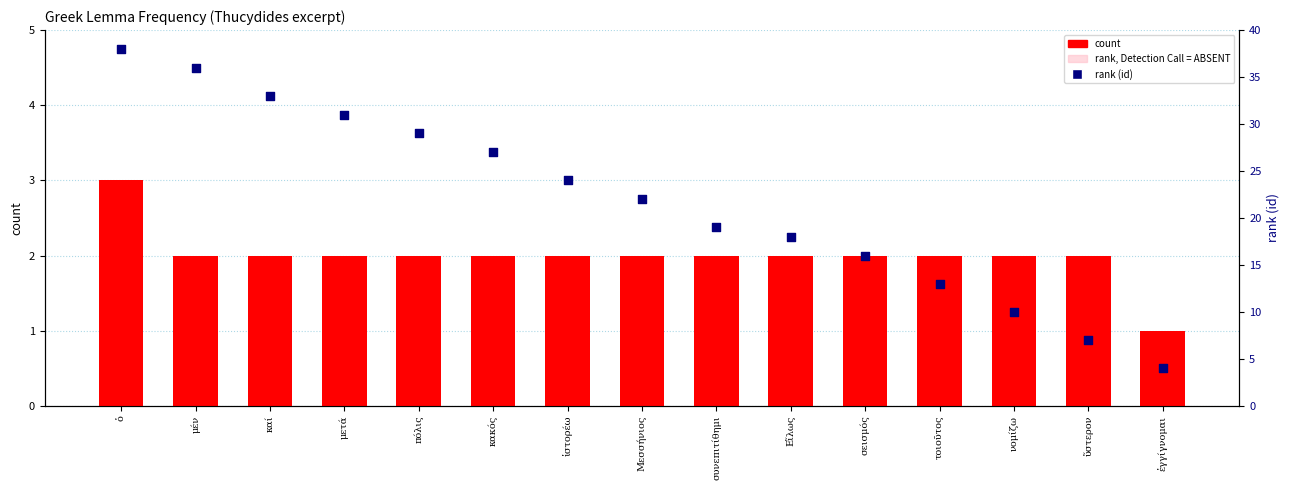

Which series reaches the maximum Y coordinate?

rank (id)